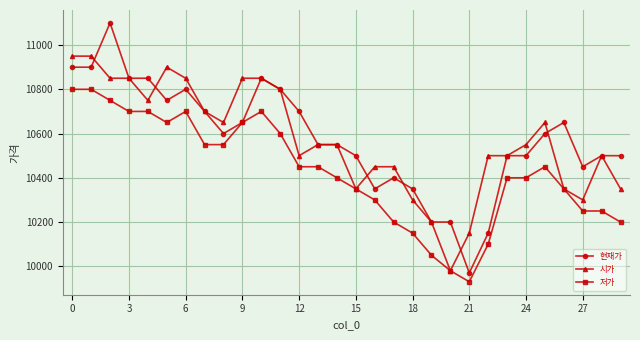

What is the maximum value for 저가?

10800